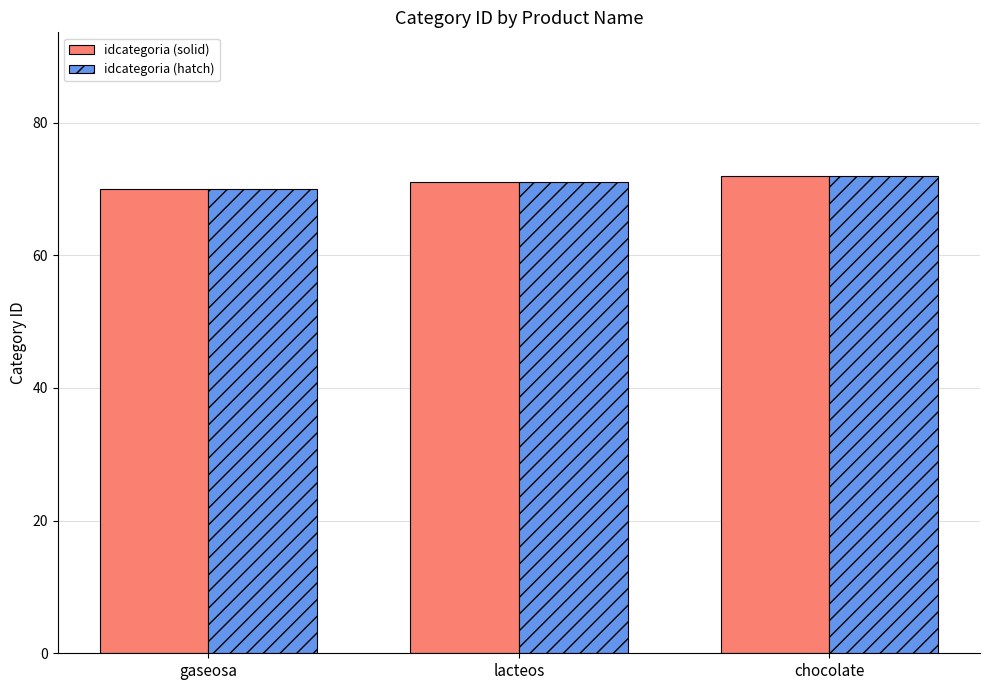

The value of idcategoria (hatch) at lacteos is 71. True or false?

True